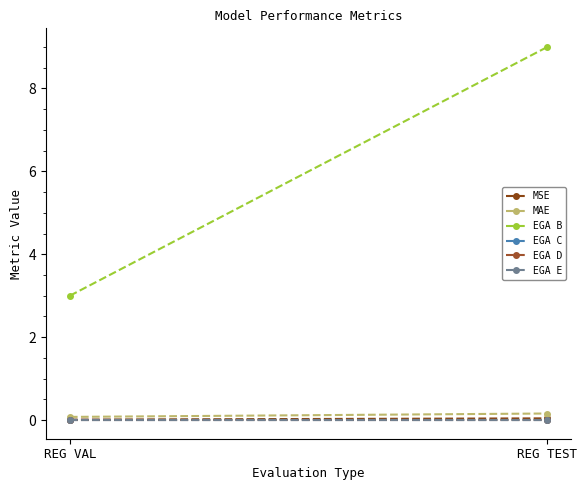

Reading left to right, extract all data points from this chart.

MSE: 0.0	0.0
MAE: 0.1	0.2
EGA B: 3.0	9.0
EGA C: 0.0	0.0
EGA D: 0.0	0.0
EGA E: 0.0	0.0